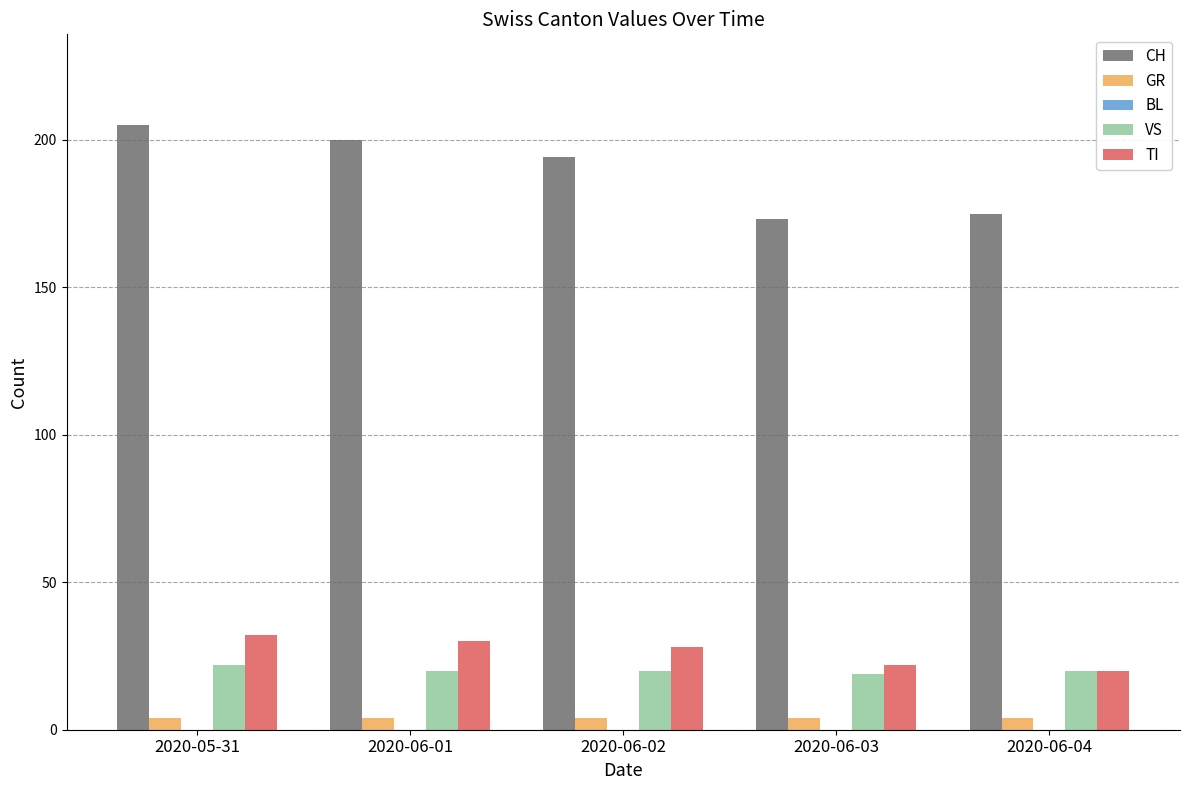

At which label does VS first exceed 20?

2020-05-31